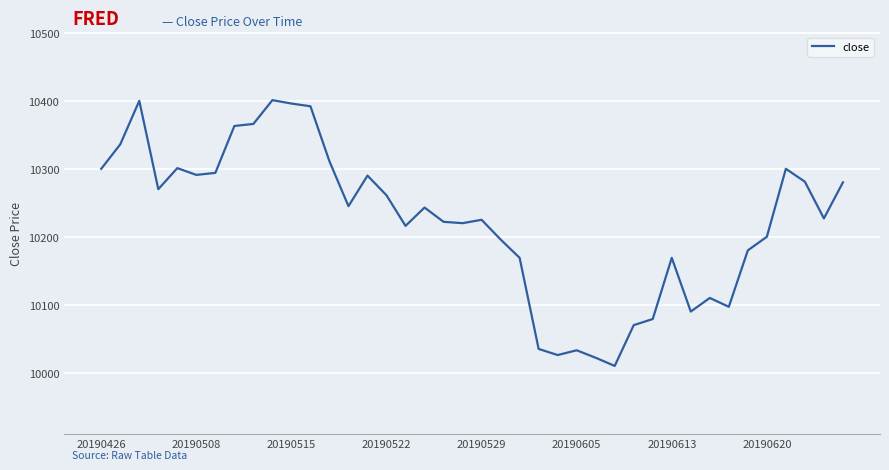

What is the minimum value shown in the chart?

10010